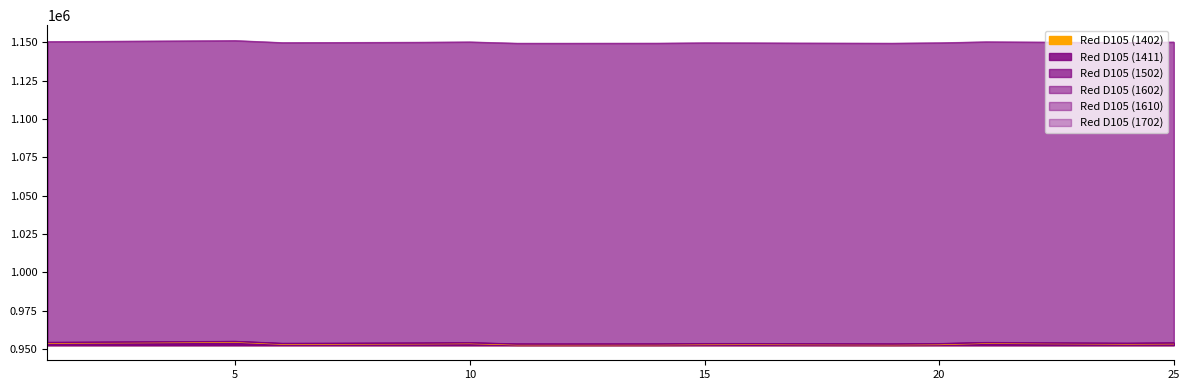

True or false: Red D105 (1602) and Red D105 (1411) intersect in this chart.

False